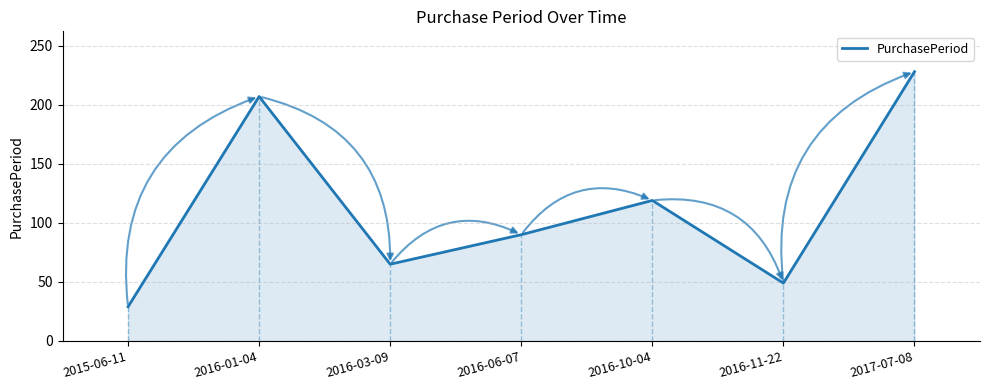

Reading left to right, extract all data points from this chart.

29	207	65	90	119	49	228